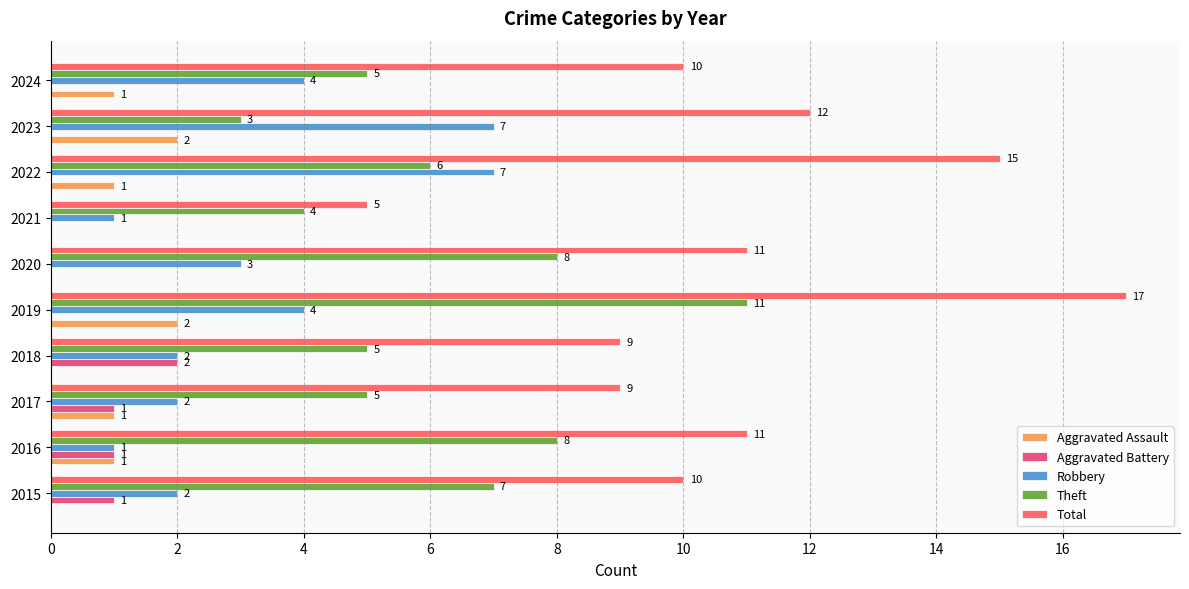

How many data points does each series have?

10